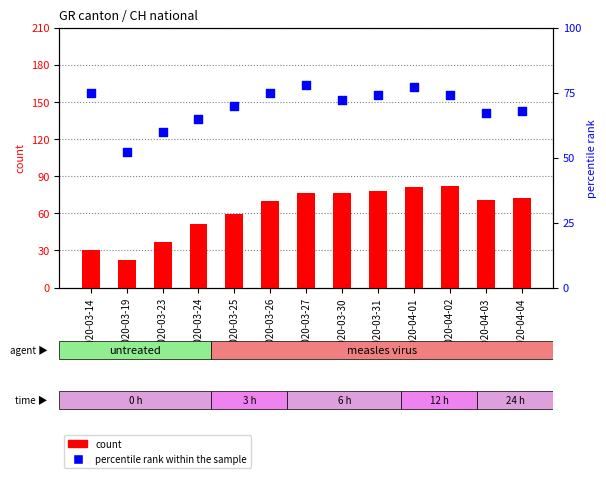

What is the total value across all series at 2020-03-23?

97